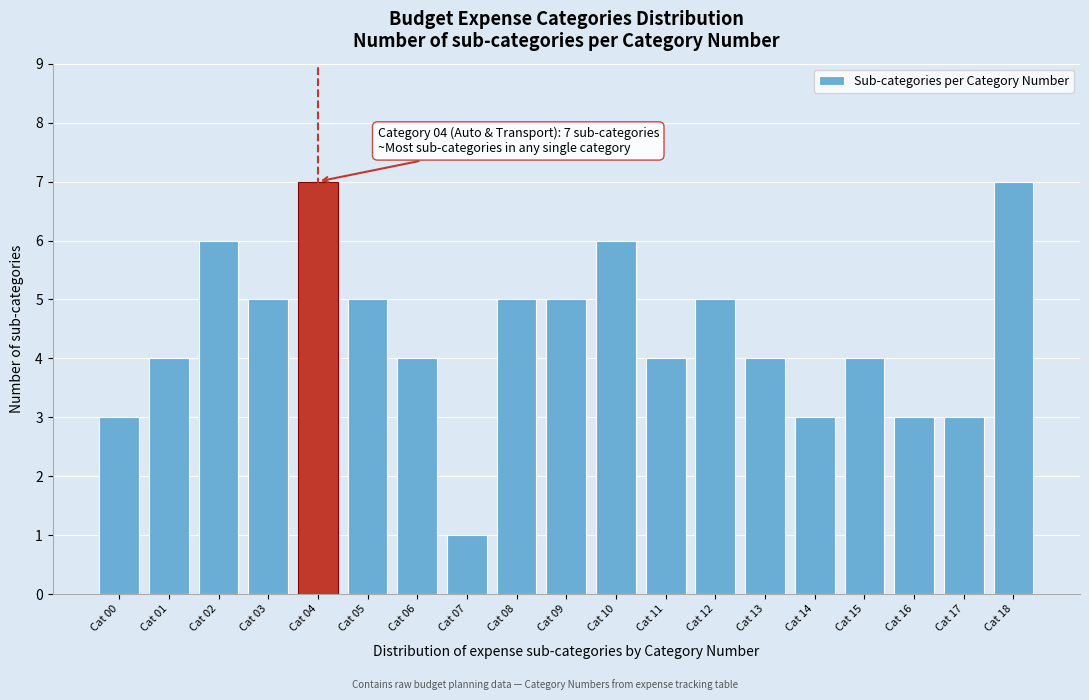

Reading left to right, list all the values displayed in this chart.

Cat 00=3	Cat 01=4	Cat 02=6	Cat 03=5	Cat 04=7	Cat 05=5	Cat 06=4	Cat 07=1	Cat 08=5	Cat 09=5	Cat 10=6	Cat 11=4	Cat 12=5	Cat 13=4	Cat 14=3	Cat 15=4	Cat 16=3	Cat 17=3	Cat 18=7